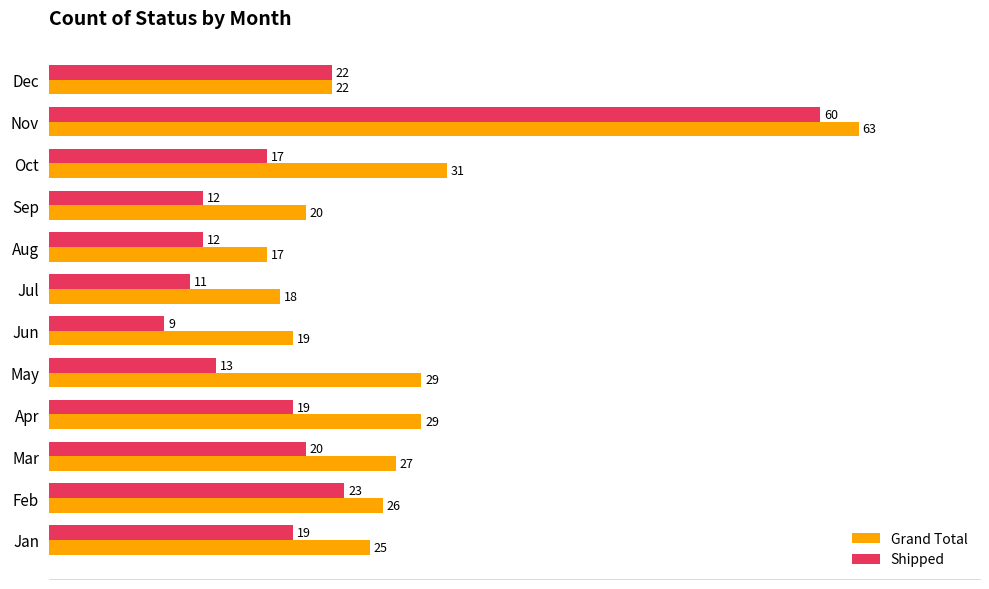

What is the difference between the maximum and minimum values in the Grand Total series?

46